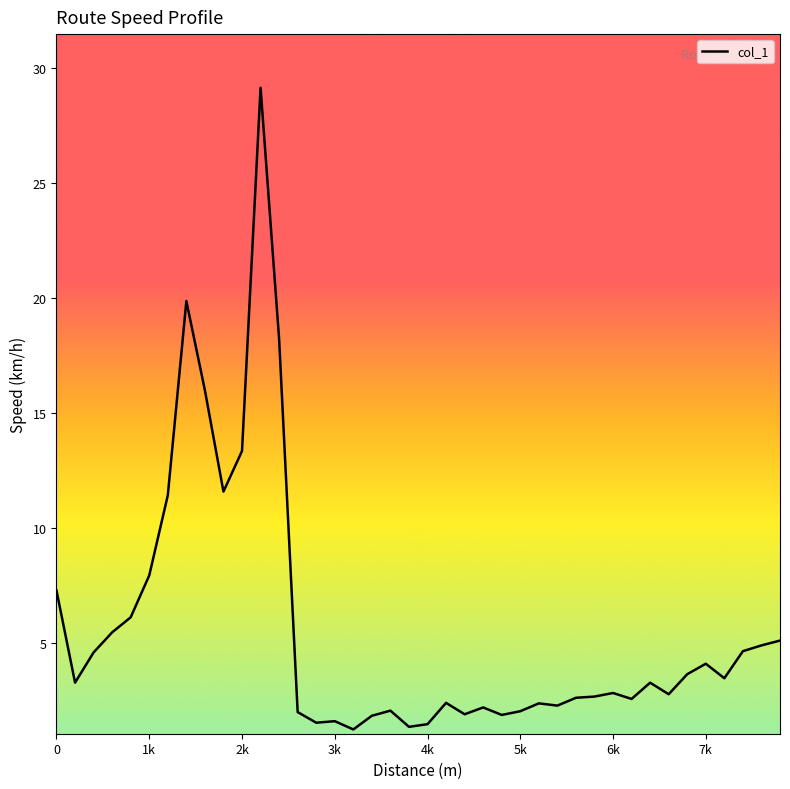

What is the difference between the maximum and minimum values?

27.9